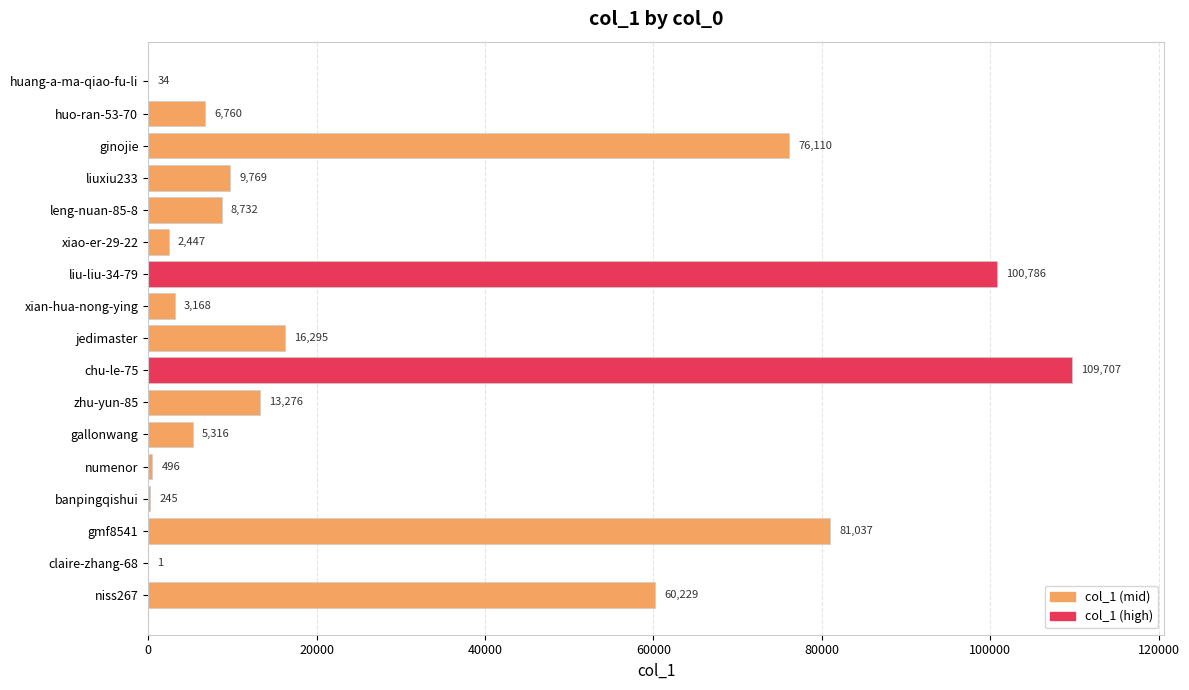

True or false: the data shows 13276 at zhu-yun-85.

True